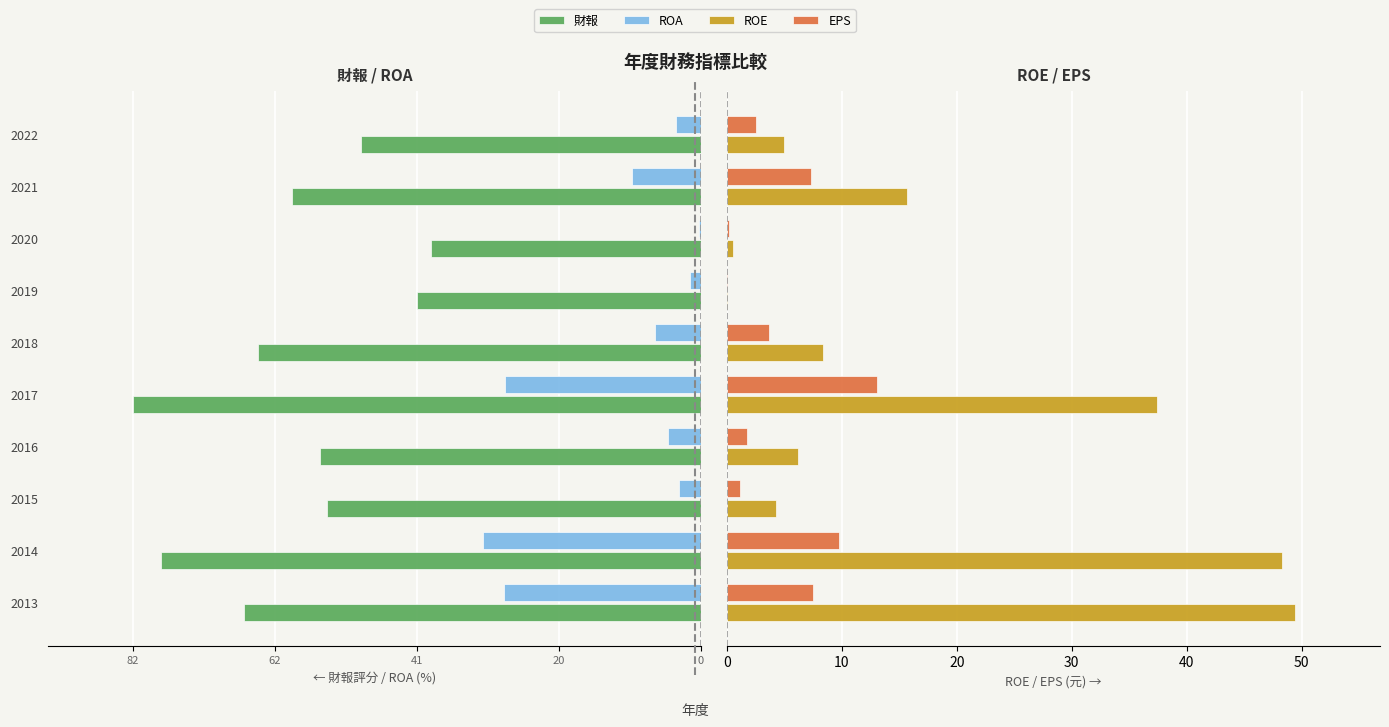

Is it true that ROE equals 0.5 at 2020?

True